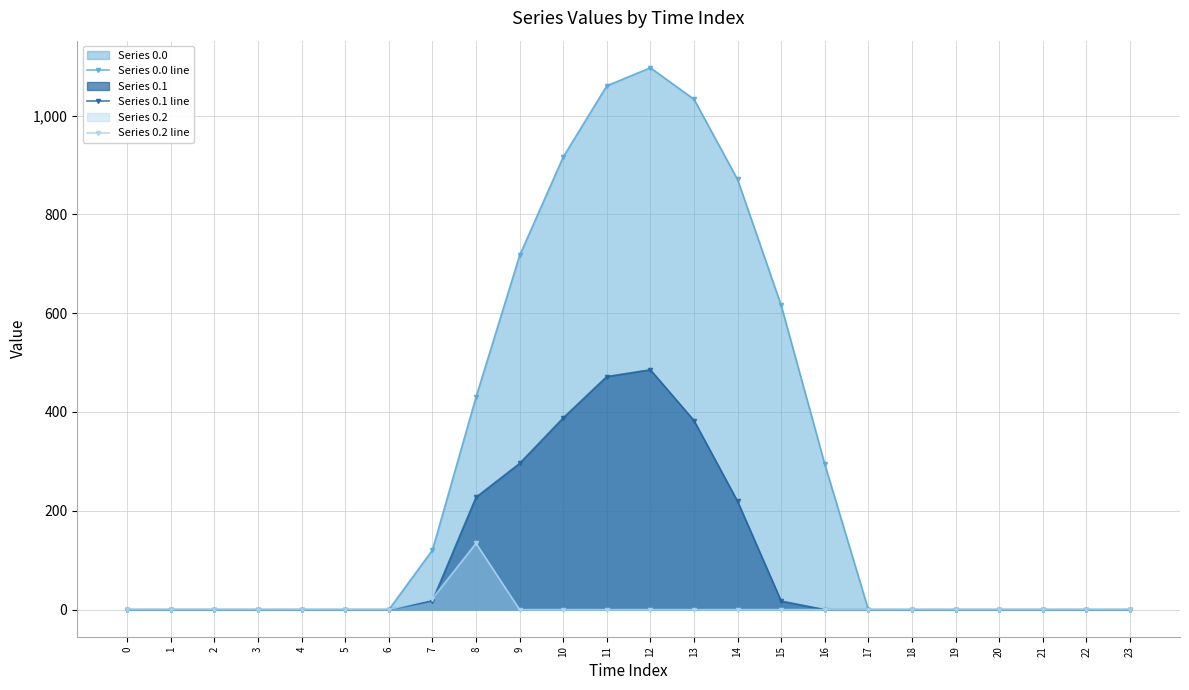

How many times do Series 0.2 line and Series 0.1 line cross each other?

1